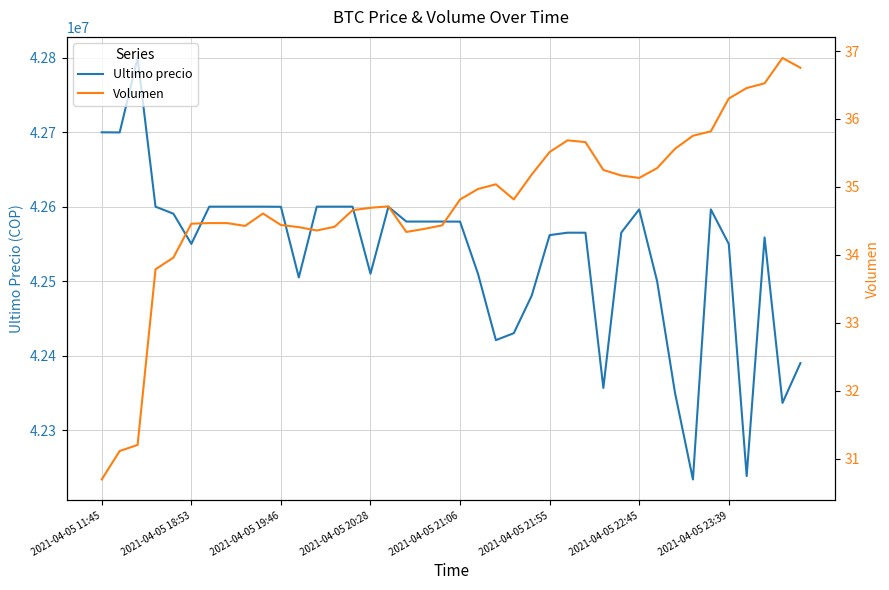

Reading left to right, list all the values displayed in this chart.

Ultimo precio: 42699809.0	42699652.0	42799603.0	42600000.0	42590528.0	42550000.0	42600000.0	42599999.0	42600000.0	42600000.0	42599821.0	42505000.0	42599989.0	42600000.0	42599989.0	42510020.0	42599821.0	42580000.0	42580000.0	42580001.0	42579906.0	42510010.0	42420811.0	42430171.0	42480538.0	42561803.0	42565069.0	42565011.0	42356695.0	42565201.0	42596287.0	42500000.0	42350000.0	42233851.0	42596298.0	42550000.0	42238301.0	42558737.0	42336600.0	42389999.0
Volumen: 30.7	31.1	31.2	33.8	34.0	34.5	34.5	34.5	34.4	34.6	34.4	34.4	34.4	34.4	34.7	34.7	34.7	34.3	34.4	34.4	34.8	35.0	35.0	34.8	35.2	35.5	35.7	35.7	35.2	35.2	35.1	35.3	35.6	35.8	35.8	36.3	36.5	36.5	36.9	36.8